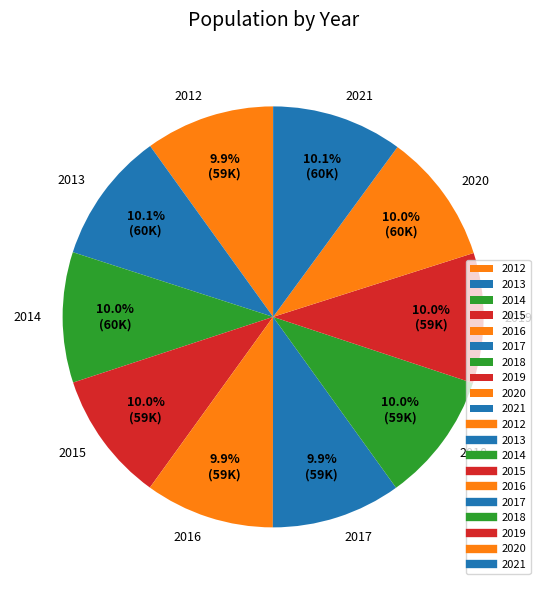

How many segments does this pie chart have?

10